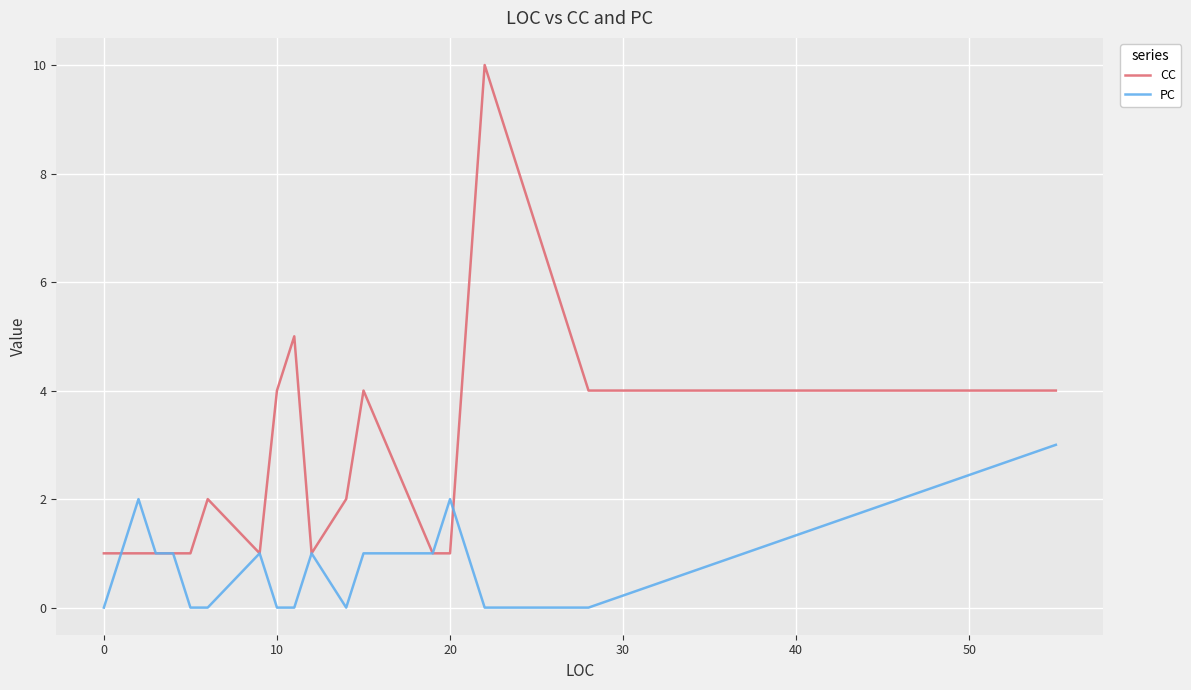

Does the chart display data point markers on the line(s)?

No